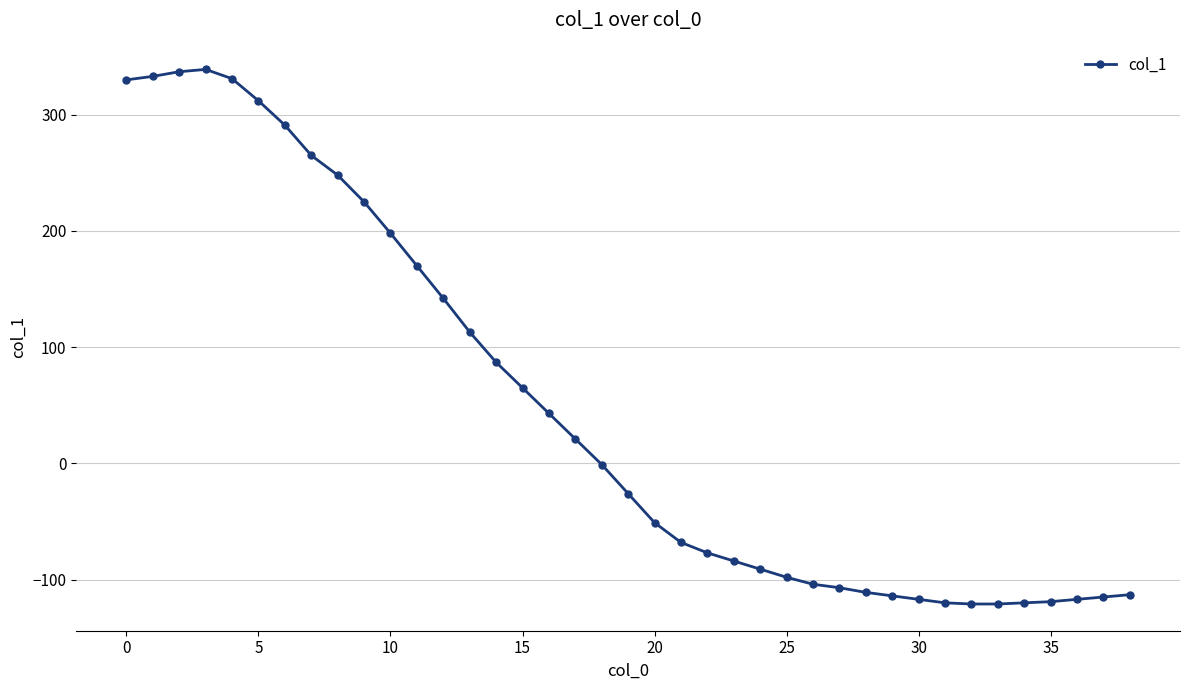

What is the minimum value shown in the chart?

-121